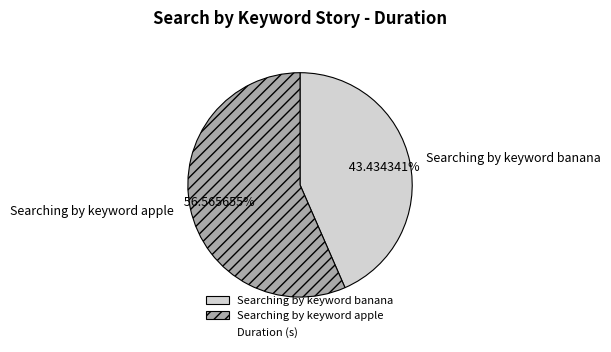

Does Searching by keyword apple account for over 50% of the chart?

Yes